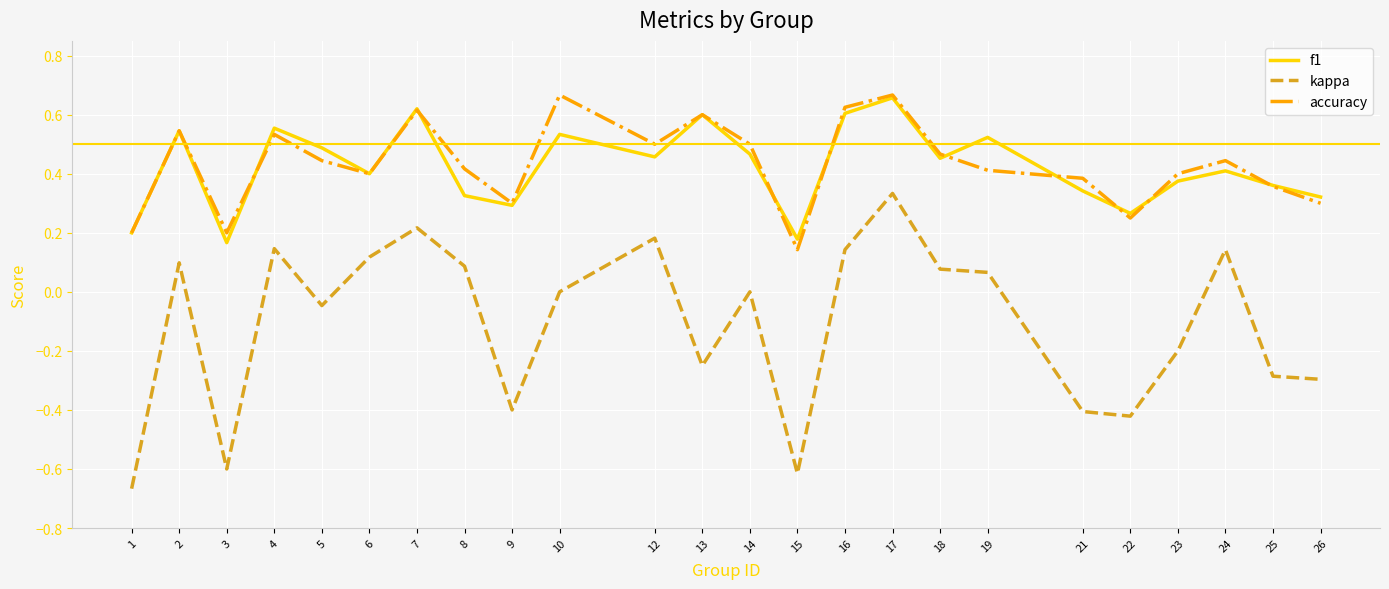

What is the difference between the maximum and second lowest values in the kappa series?

0.9